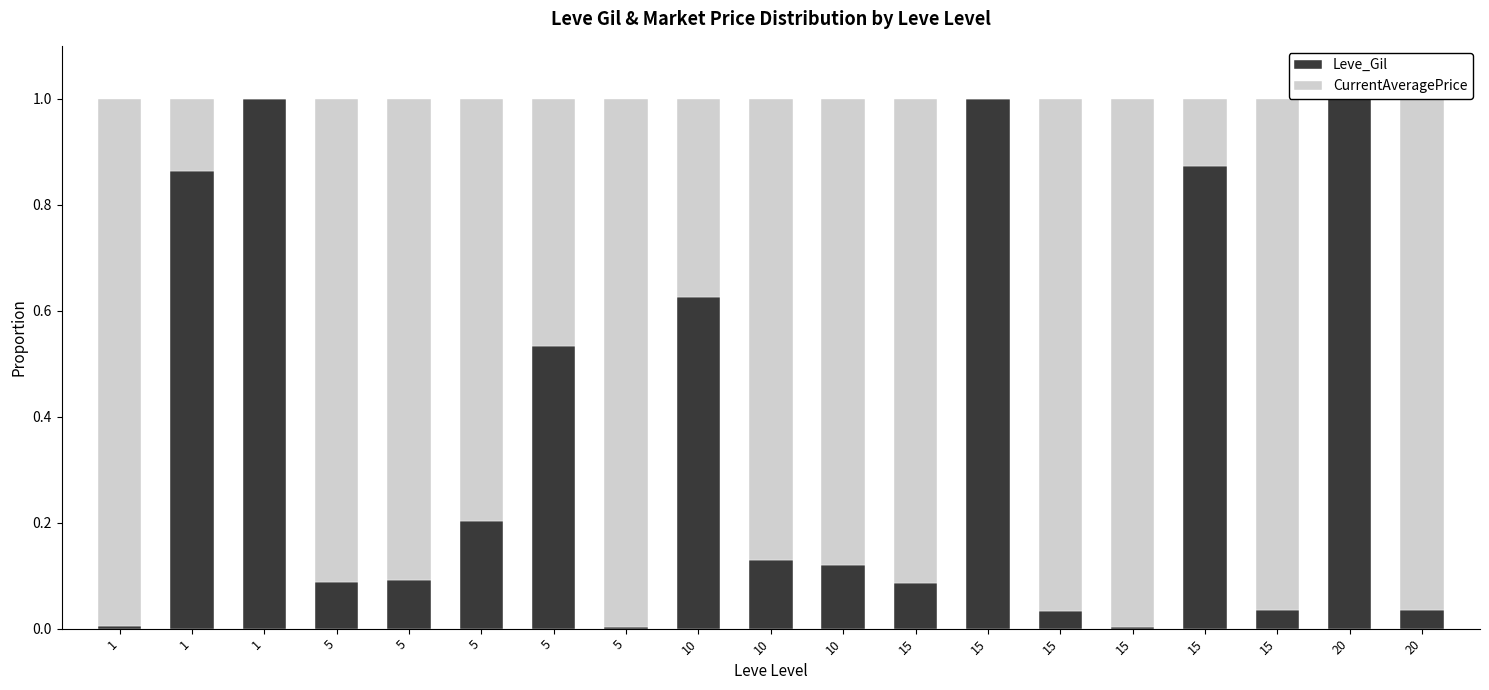

Which series changed the most between 5 and 15?

CurrentAveragePrice